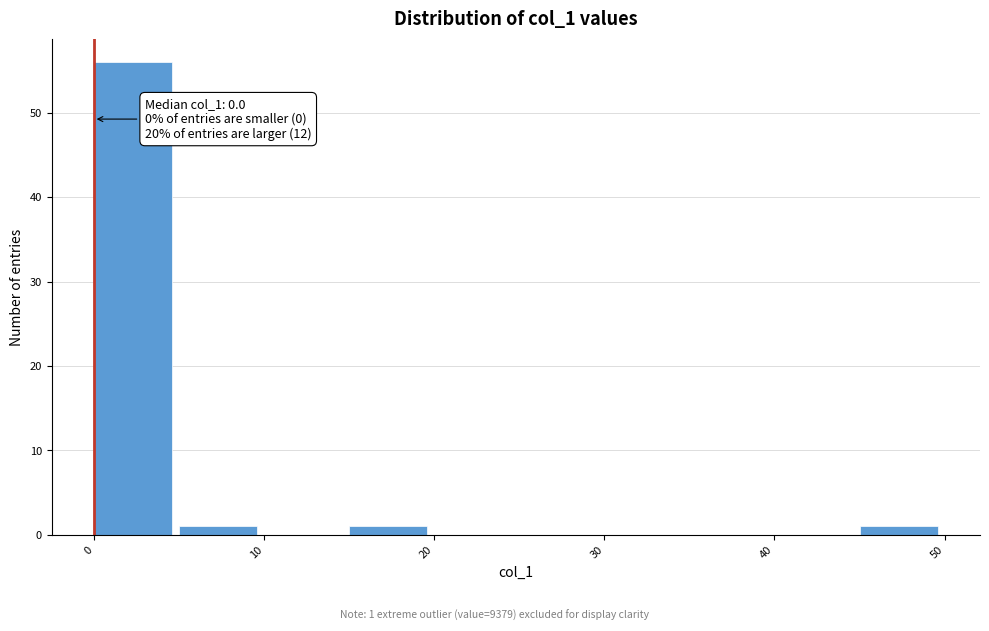

Over which range of the x-axis is the bar tallest?

0 to 5